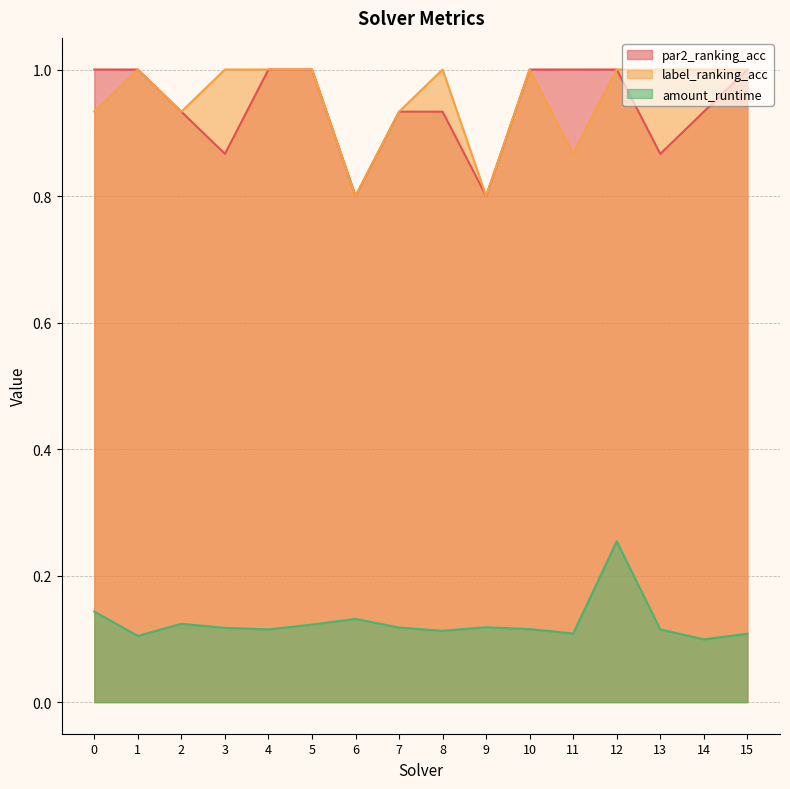

What is the difference between the label_ranking_acc values at 7 and 13?

0.1